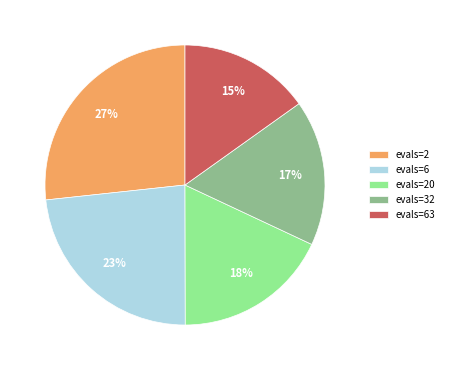

To the nearest percent, what percentage of the pie is evals=2?

27%